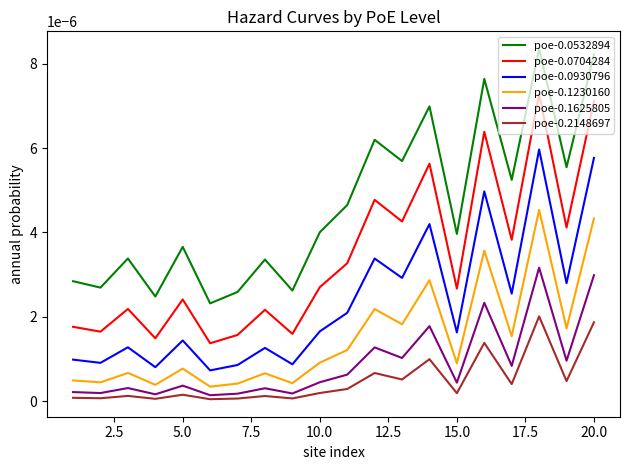

Which series has the widest spread of values?

poe-0.0532894